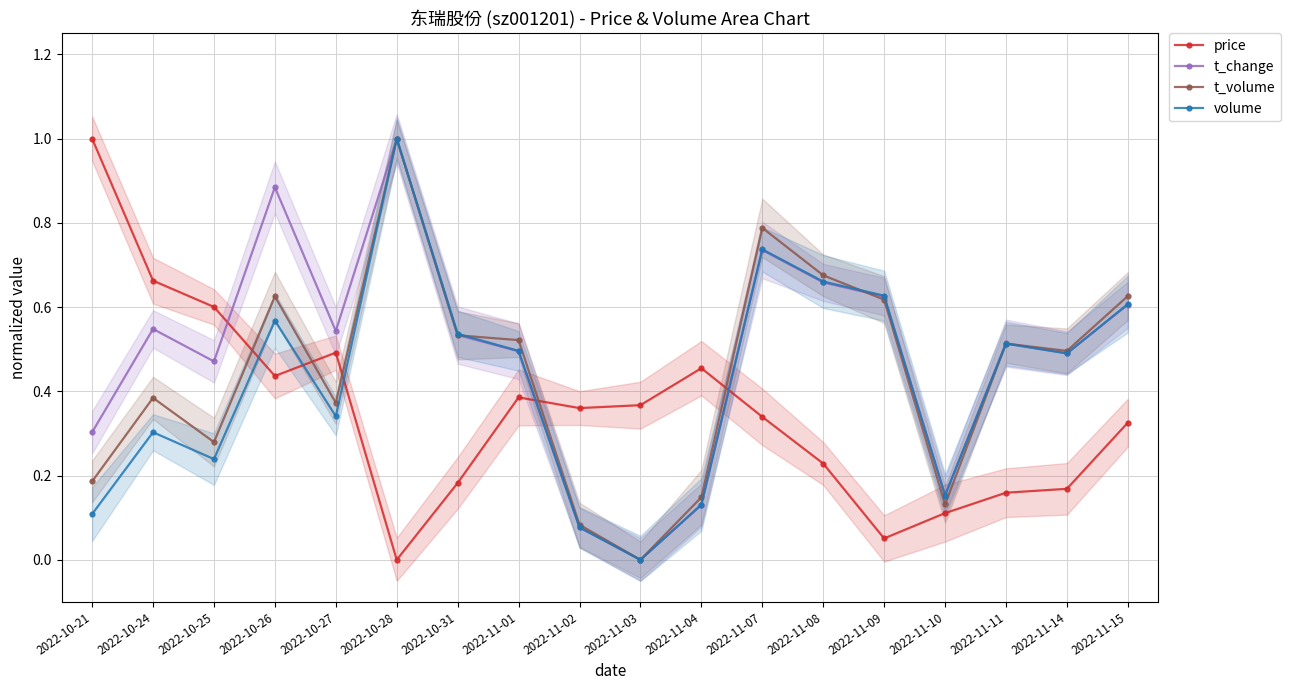

Between 2022-10-26 and 2022-11-14, which series saw the biggest shift?

t_change